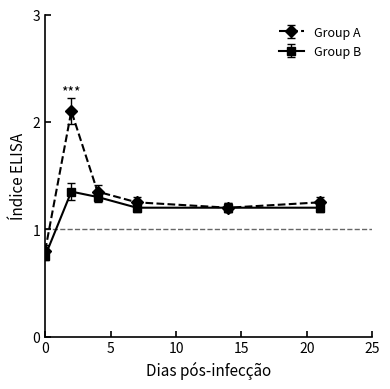

How many distinct data groups are displayed?

2